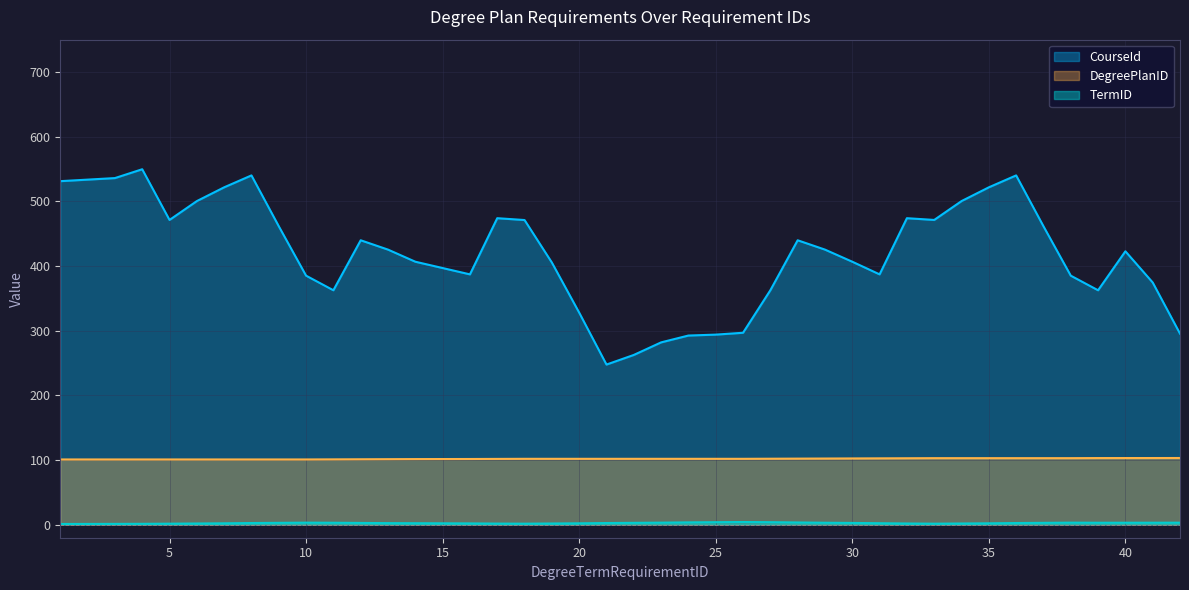

Which series has the largest total across all categories?

CourseId